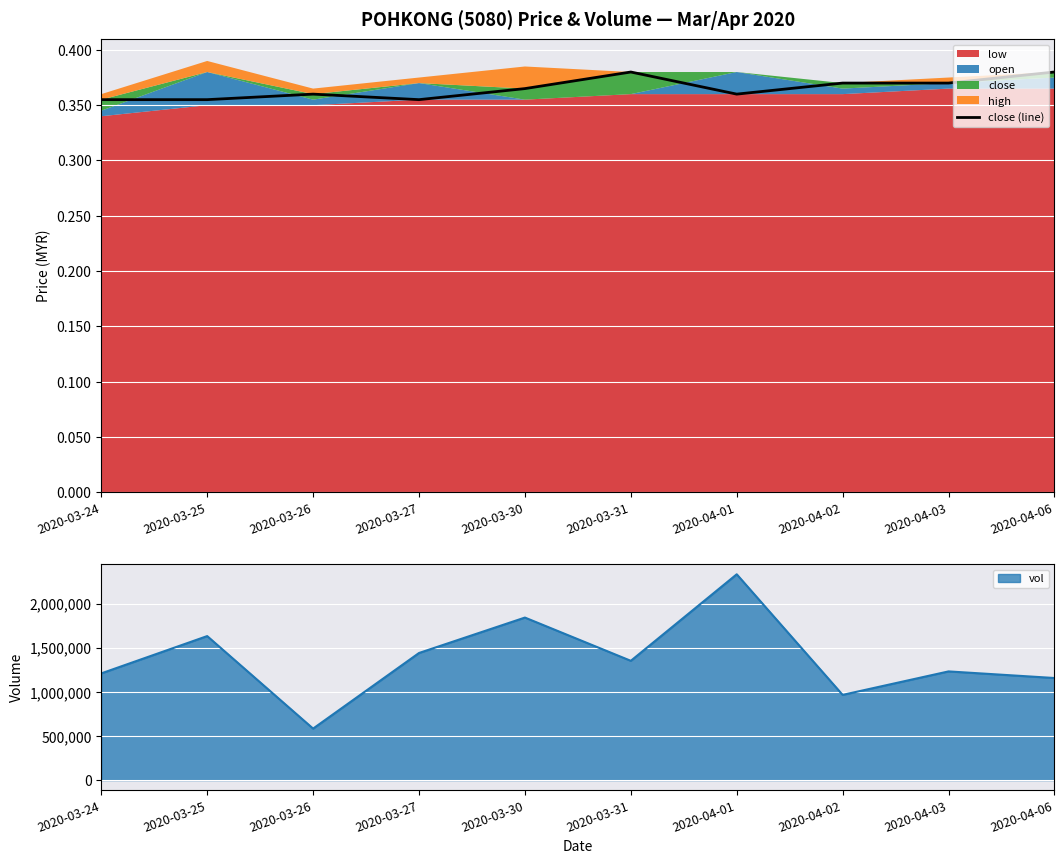

What is the average value?

0.4